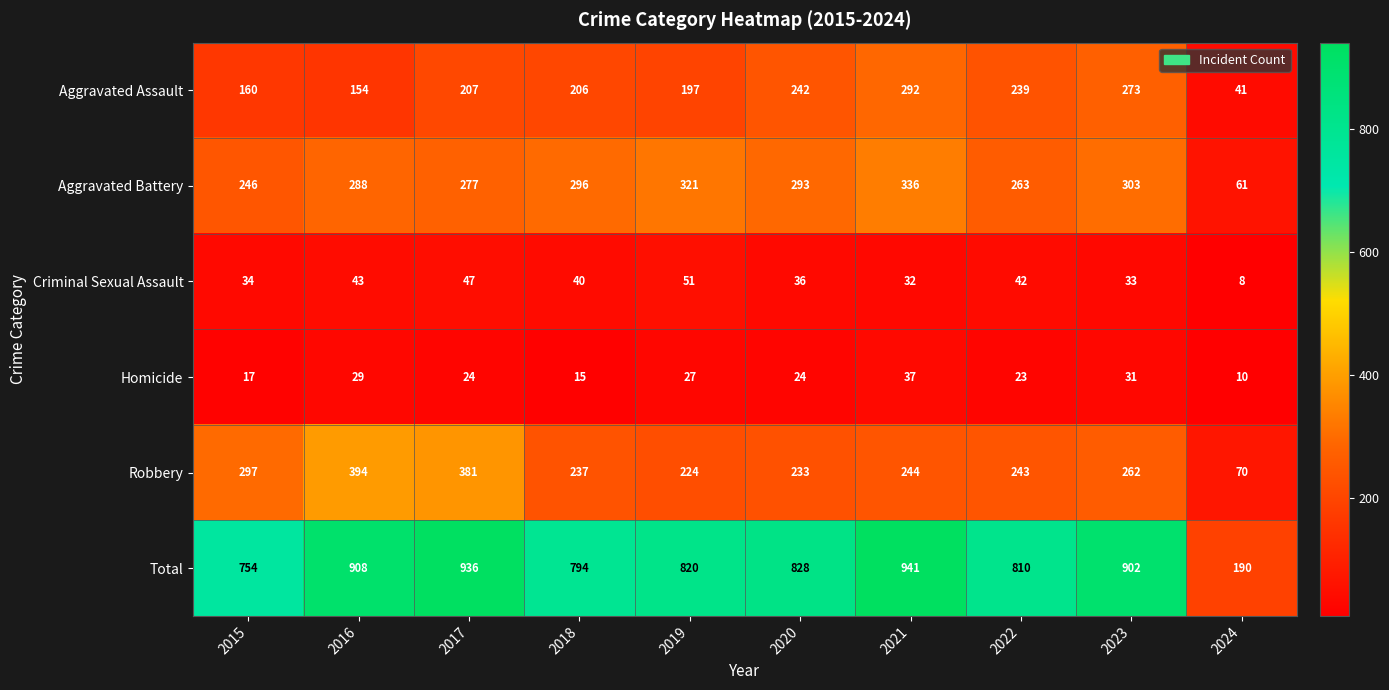

Which series has the largest range (max minus min)?

Total